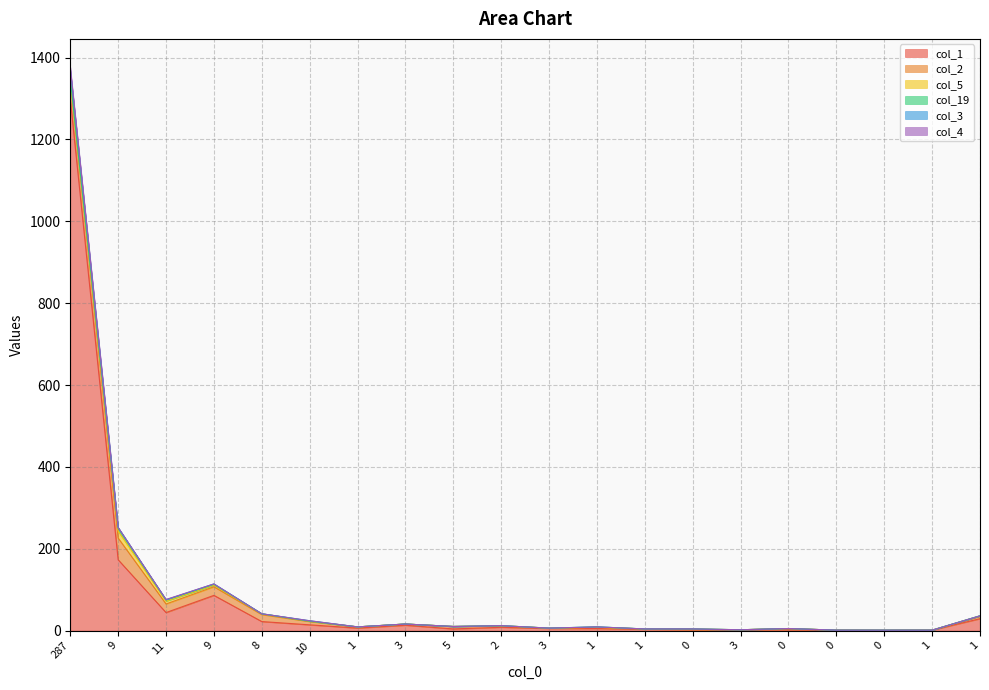

How many lines are shown in the chart?

6